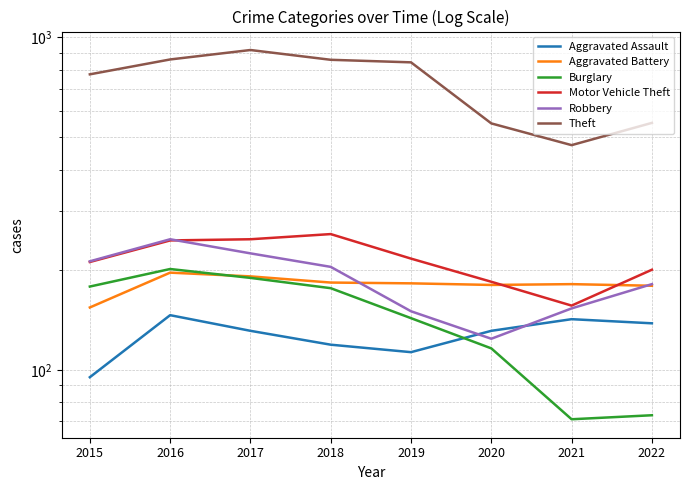

Which has a higher value, 2019 or 2016?

2016